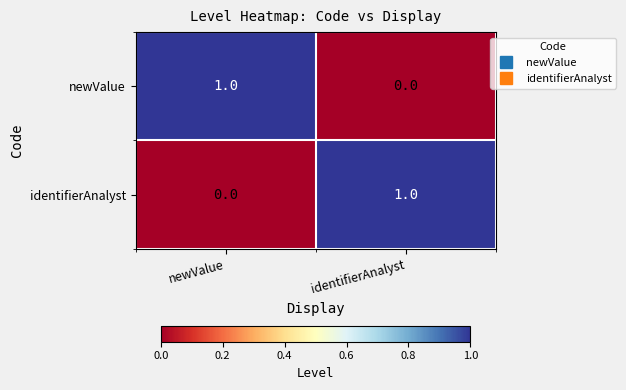

At which label does identifierAnalyst reach its peak?

identifierAnalyst